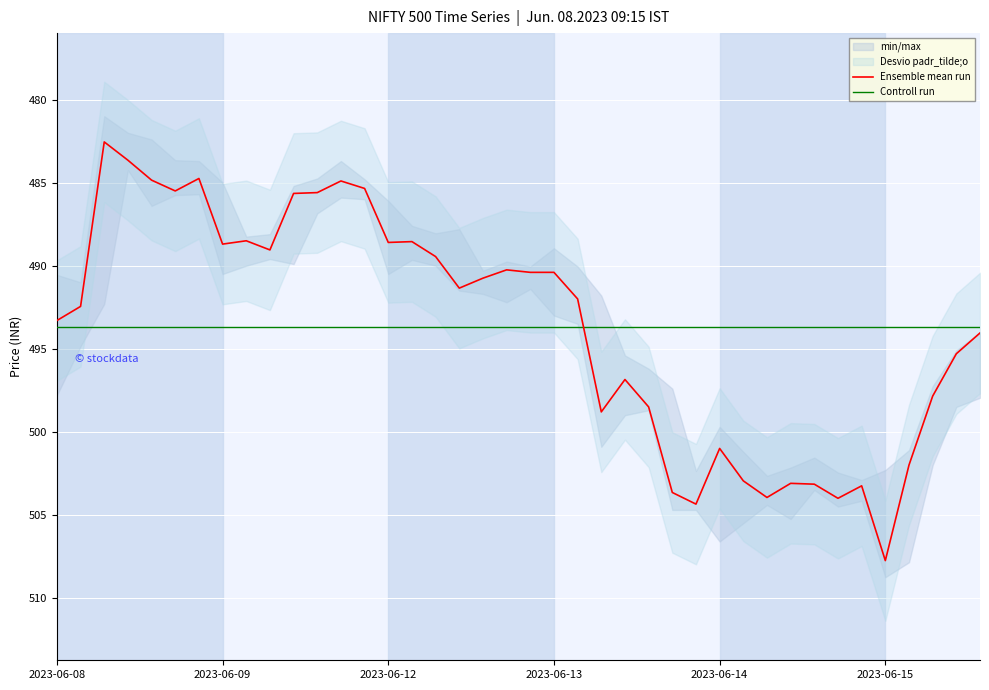

Rank the series by their maximum value, from lowest to highest.

Controll run, Ensemble mean run